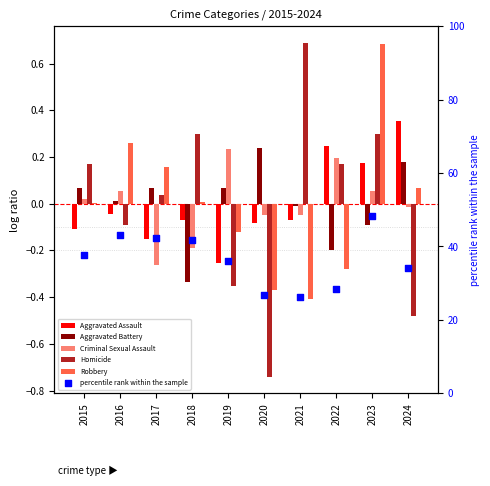

Is the value of Aggravated Assault at 2024 greater than the value of Aggravated Battery at 2018?

Yes